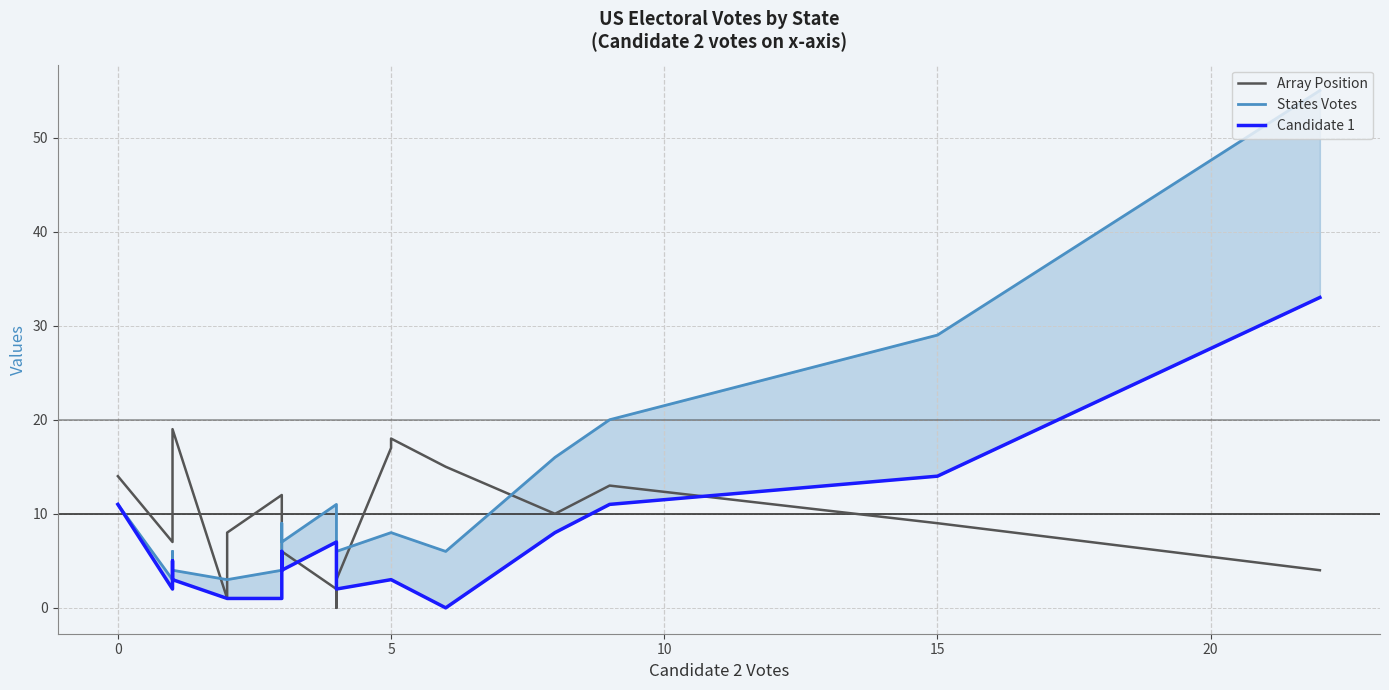

What is the maximum value for States Votes?

55